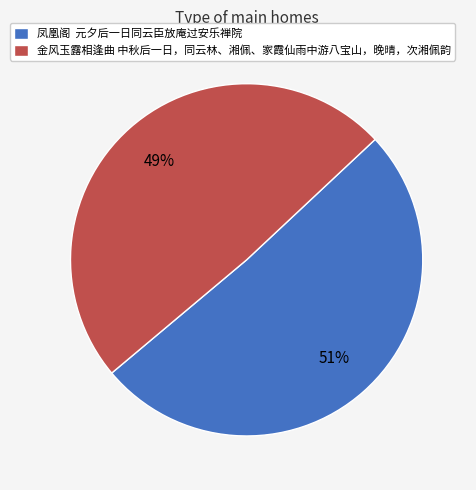

How many segments does this pie chart have?

2